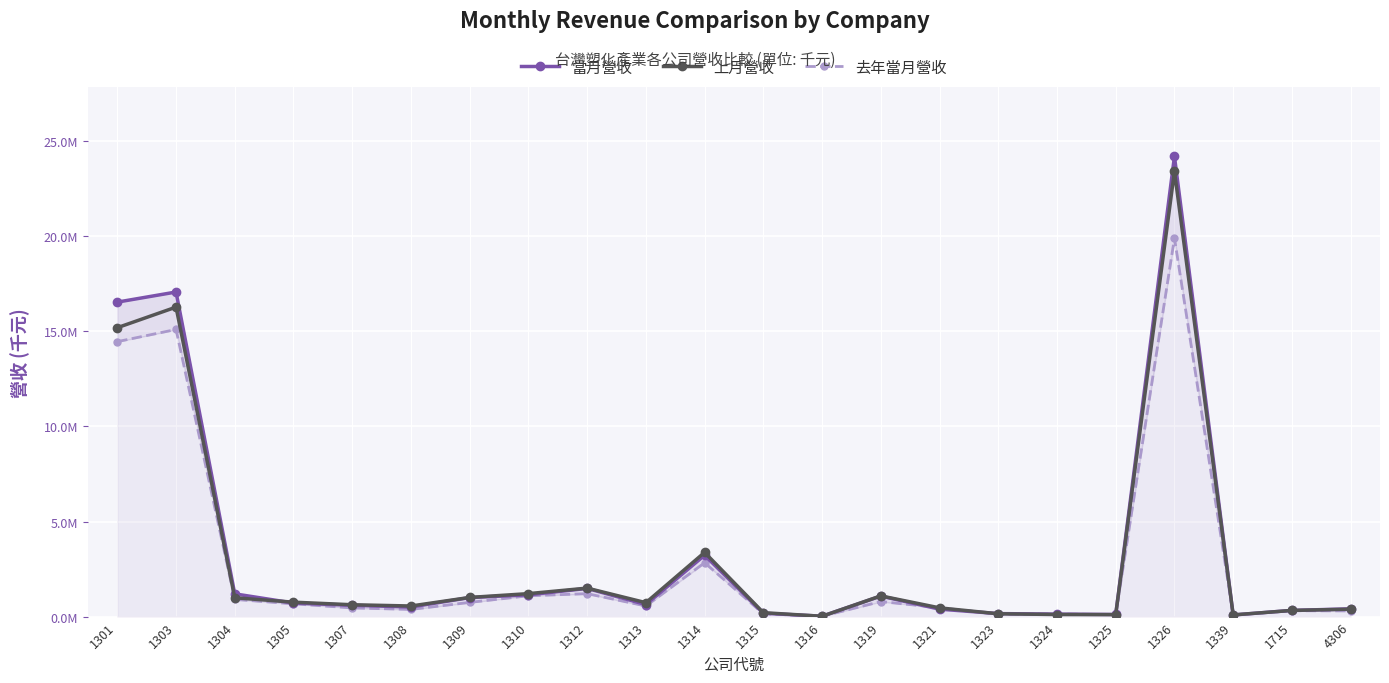

Which series changed the most between 1313 and 1321?

上月營收